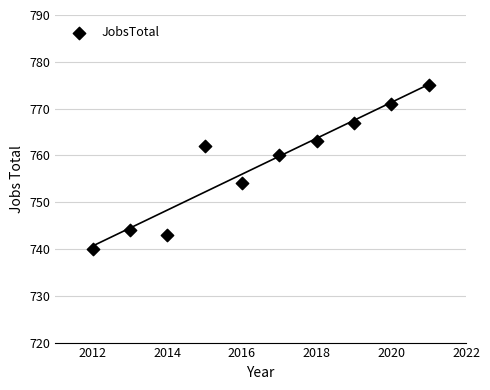

What is the range of X values (max minus min)?

9